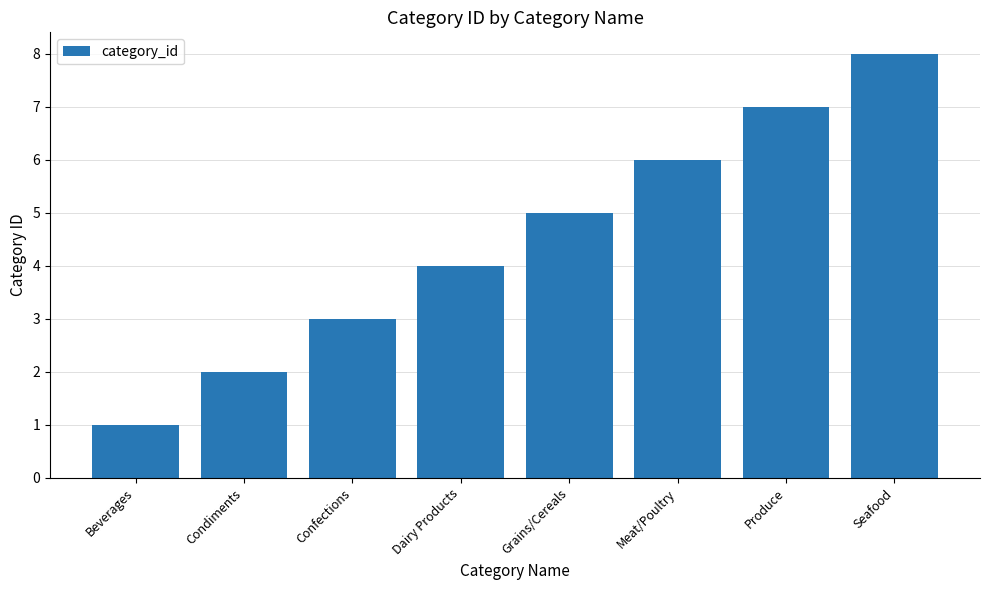

The chart shows a value of 10 at Seafood. True or false?

False